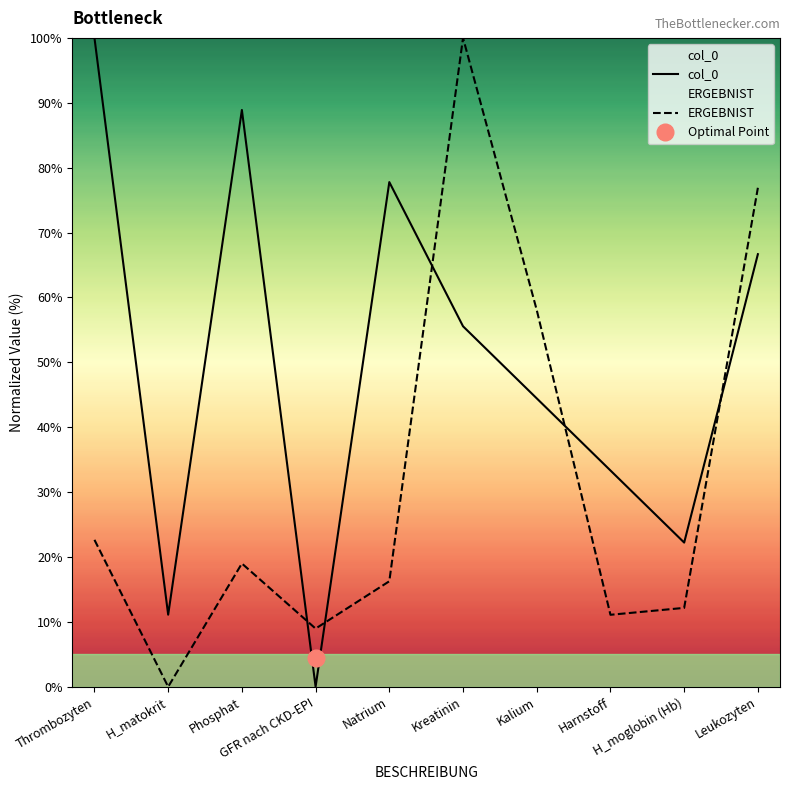

Which has a higher value, Kreatinin or H_matokrit?

Kreatinin